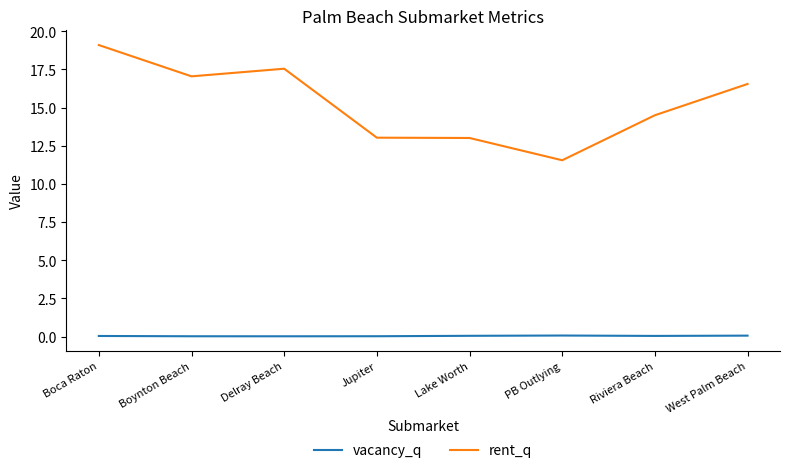

Which category has the highest value across all series?

Boca Raton